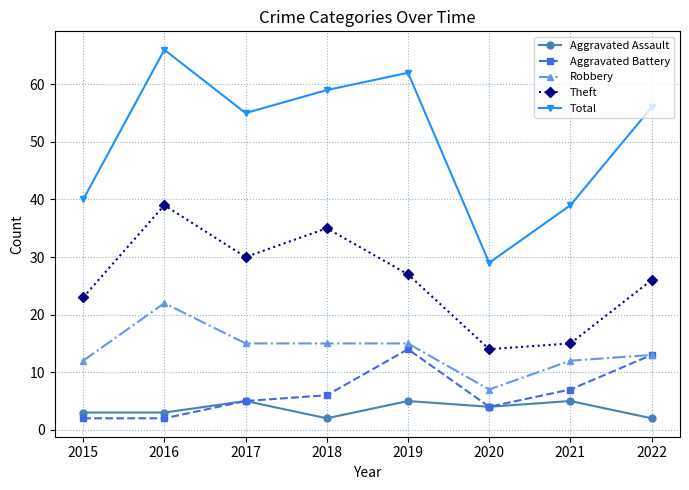

Which series changed the most between 2017 and 2019?

Aggravated Battery